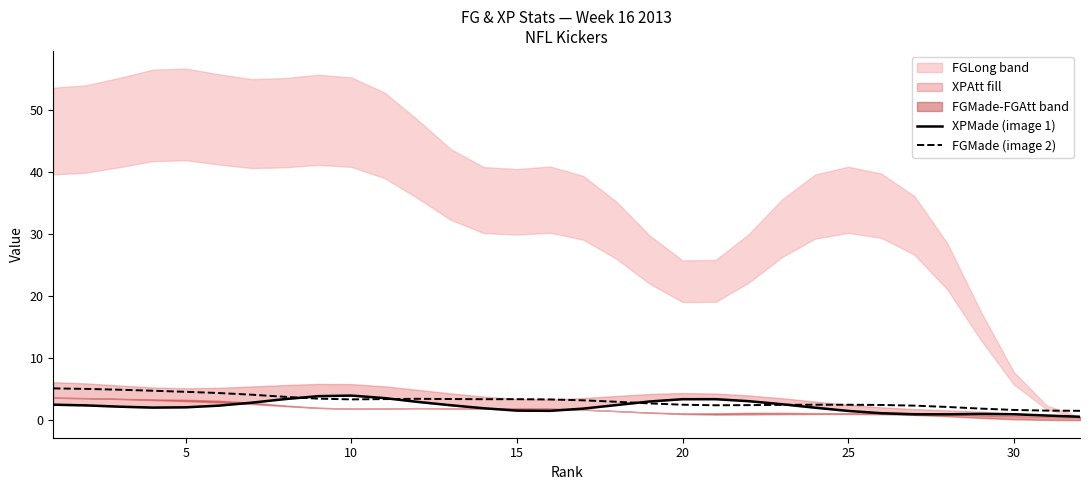

At which category does FGMade (image 2) reach its first local peak?

11